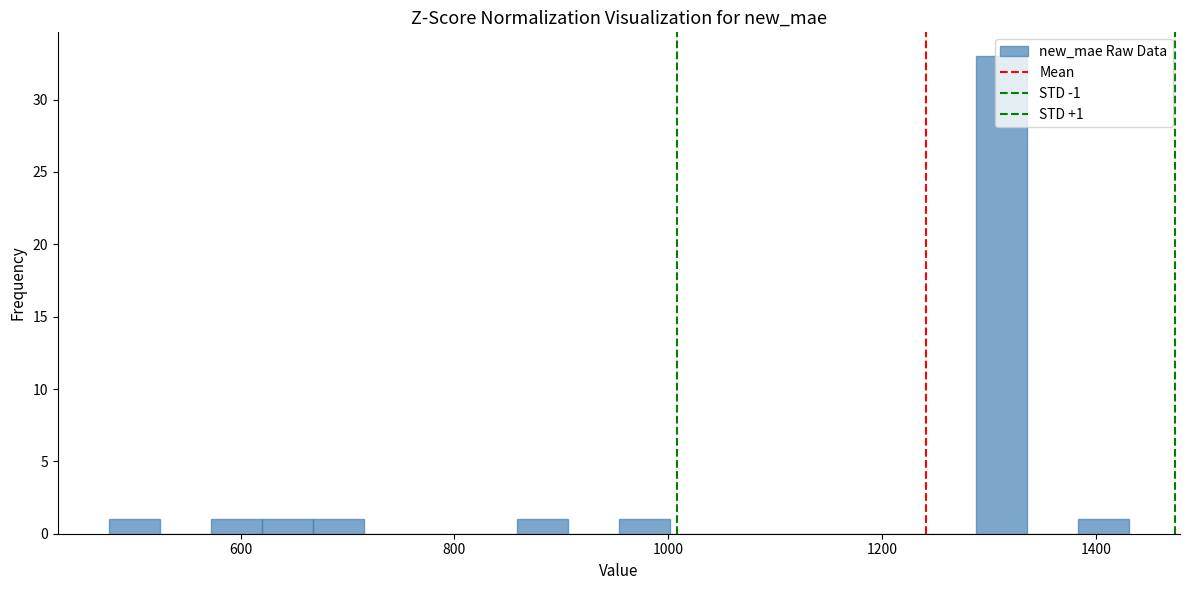

Read against the x-axis, roughly where is the centre of the tallest bar?

1320